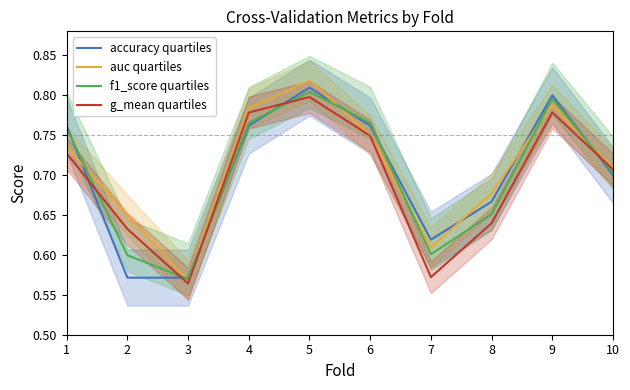

What is the difference between the maximum and second lowest values in the auc quartiles series?

0.2